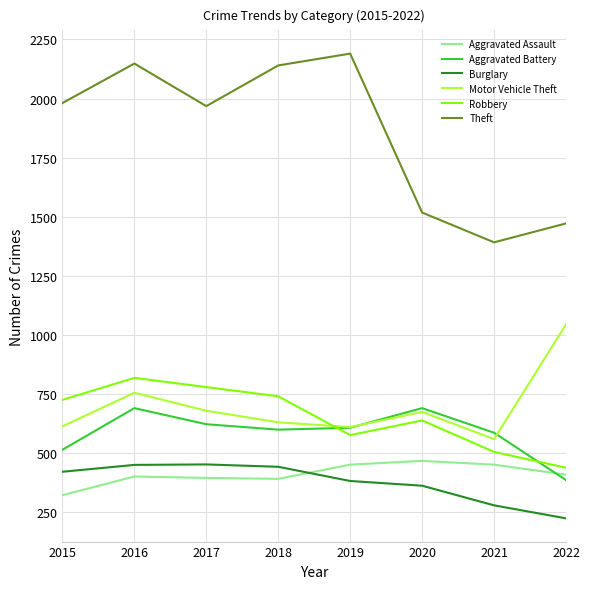

What is the maximum value for Motor Vehicle Theft?

1045